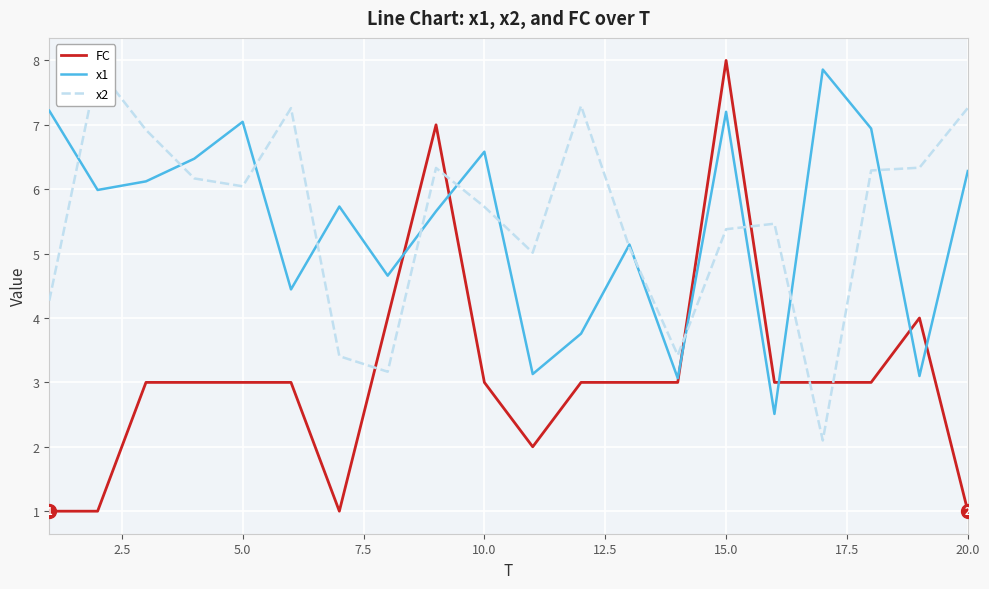

The value of x1 at 15.0 is 7.2. True or false?

True